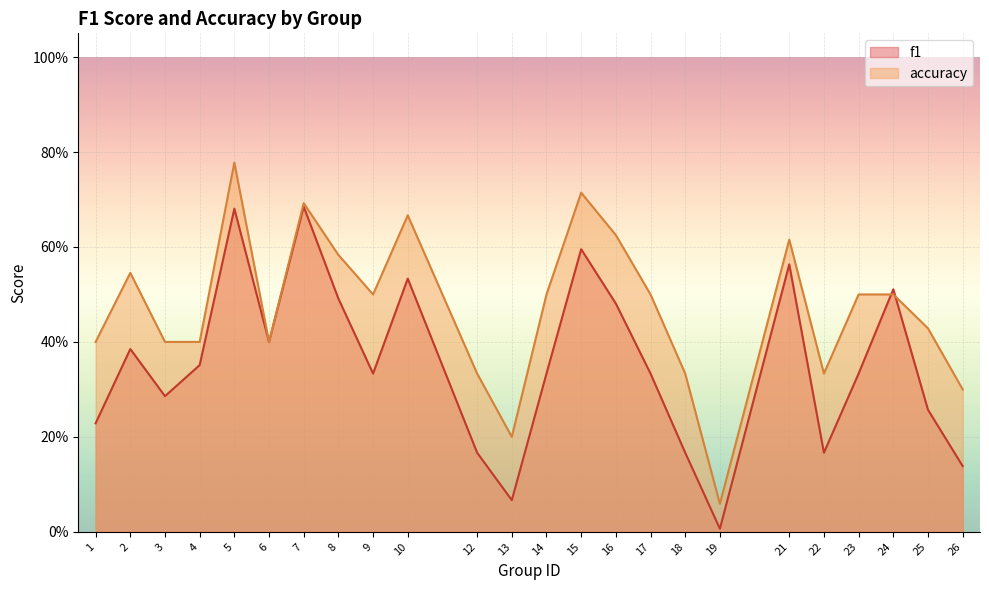

Reading left to right, transcribe all the data shown in this chart.

f1: 0.2	0.4	0.3	0.4	0.7	0.4	0.7	0.5	0.3	0.5	0.2	0.1	0.3	0.6	0.5	0.3	0.2	0.0	0.6	0.2	0.3	0.5	0.3	0.1
accuracy: 0.4	0.5	0.4	0.4	0.8	0.4	0.7	0.6	0.5	0.7	0.3	0.2	0.5	0.7	0.6	0.5	0.3	0.1	0.6	0.3	0.5	0.5	0.4	0.3